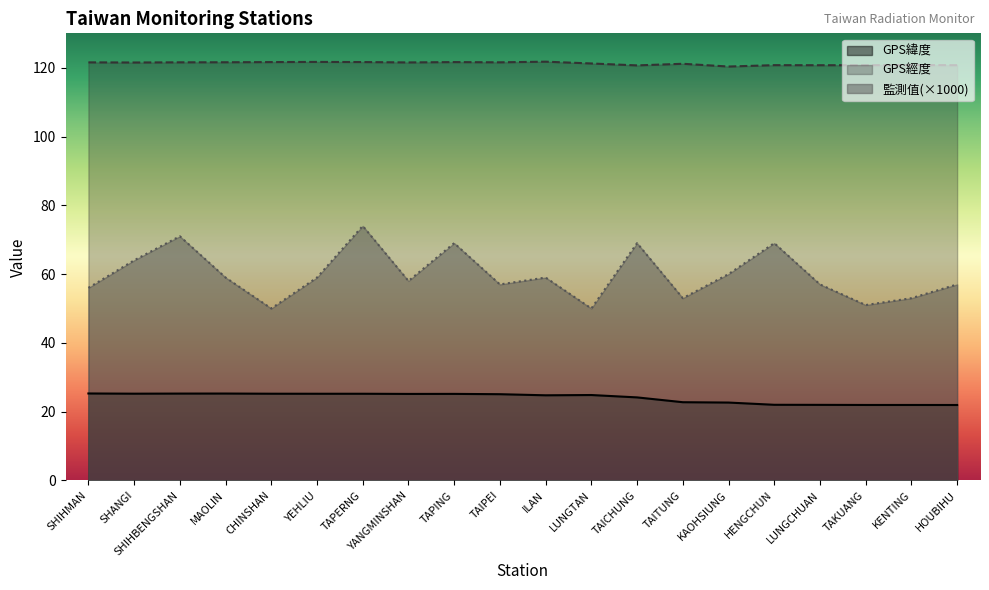

Is the value of GPS經度 at TAPING greater than the value of GPS緯度 at ILAN?

Yes